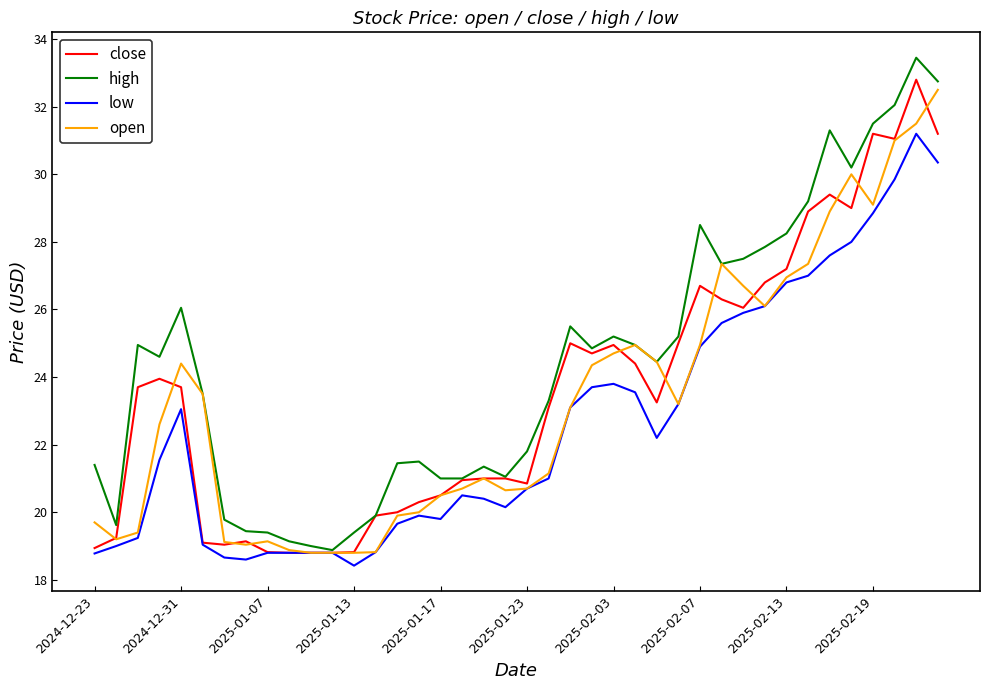

Which series has the widest spread of values?

high